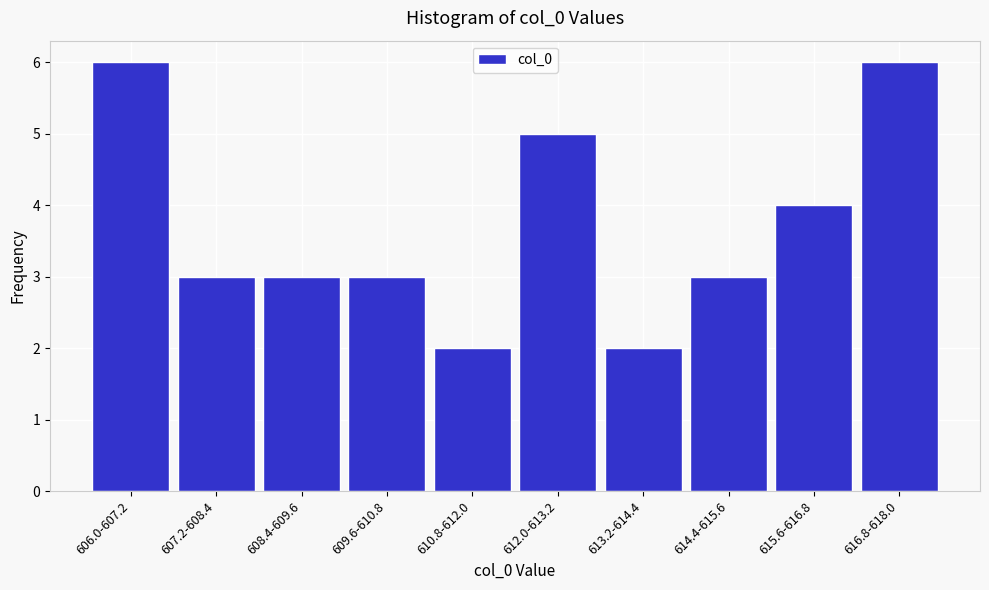

Reading left to right, transcribe all the data shown in this chart.

606.0-607.2=6	607.2-608.4=3	608.4-609.6=3	609.6-610.8=3	610.8-612.0=2	612.0-613.2=5	613.2-614.4=2	614.4-615.6=3	615.6-616.8=4	616.8-618.0=6